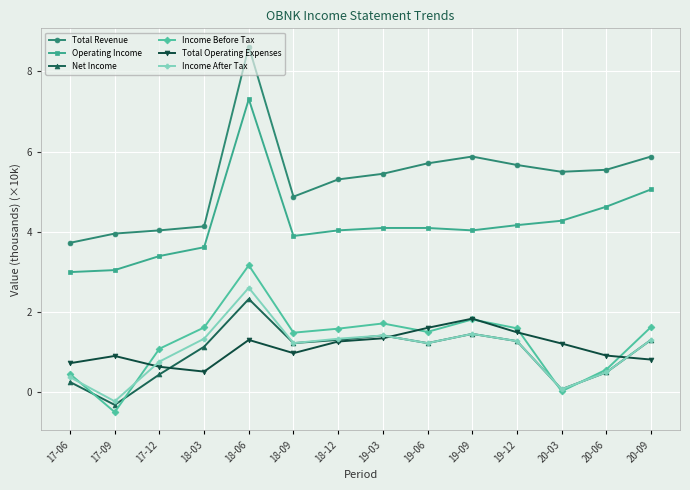

Which series has the widest spread of values?

Total Revenue